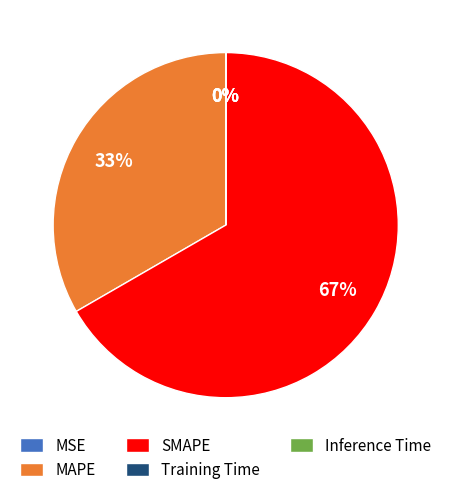

Is it true that SMAPE is 67% of the pie?

True